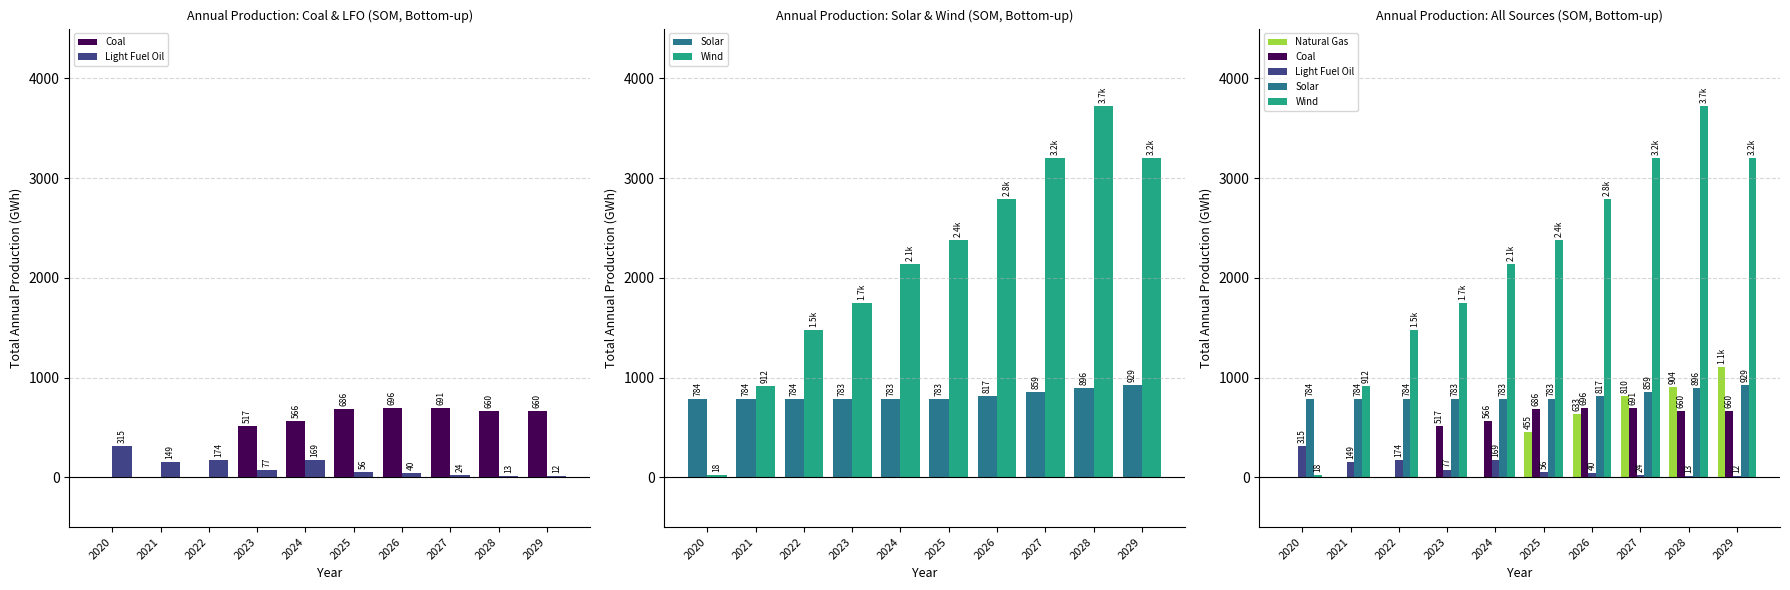

What is the difference between the maximum and minimum values in the Wind series?

3701.3